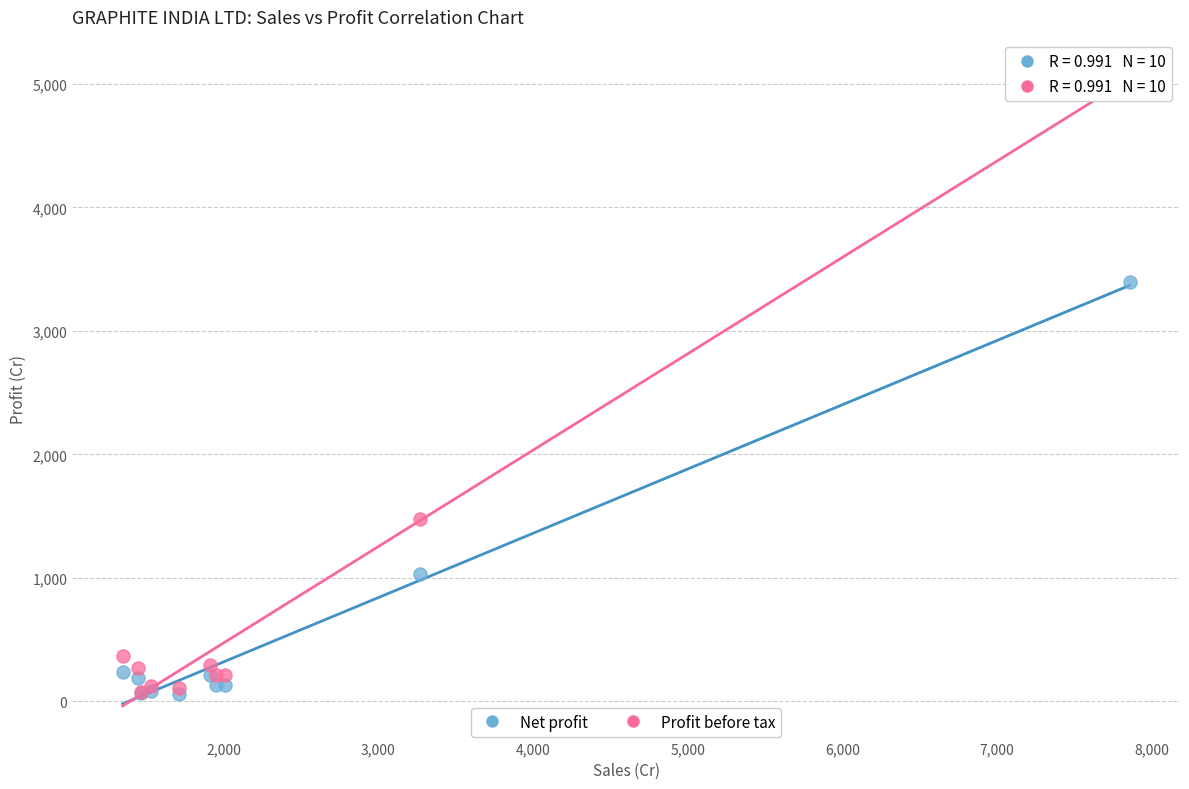

Across all series, what Y value is closest to 2579?

3395.6